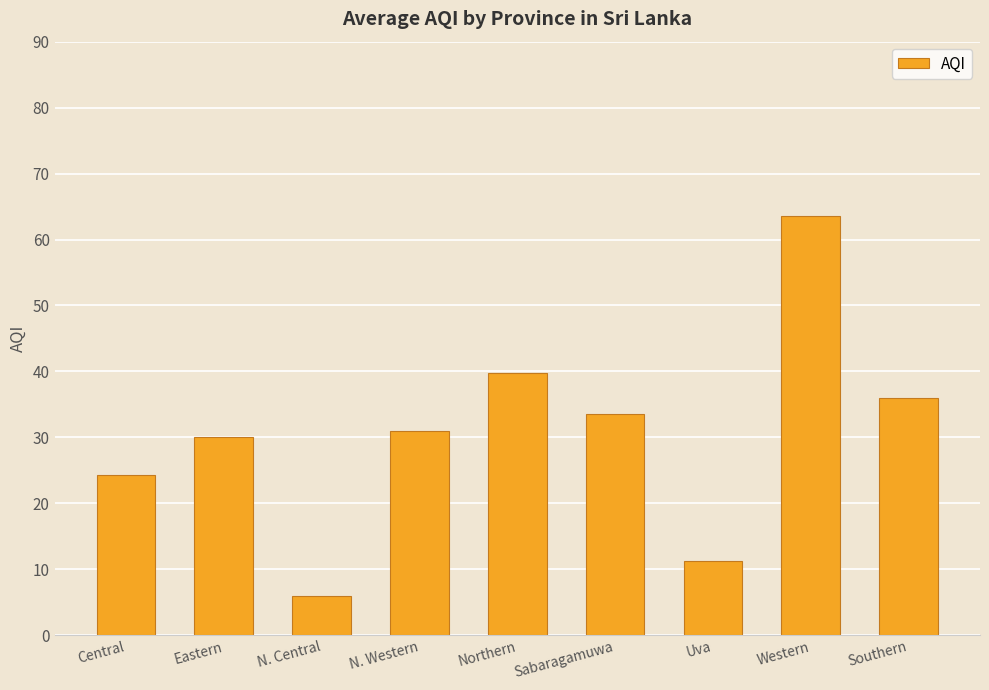

The value at Sabaragamuwa is 19.8. True or false?

False